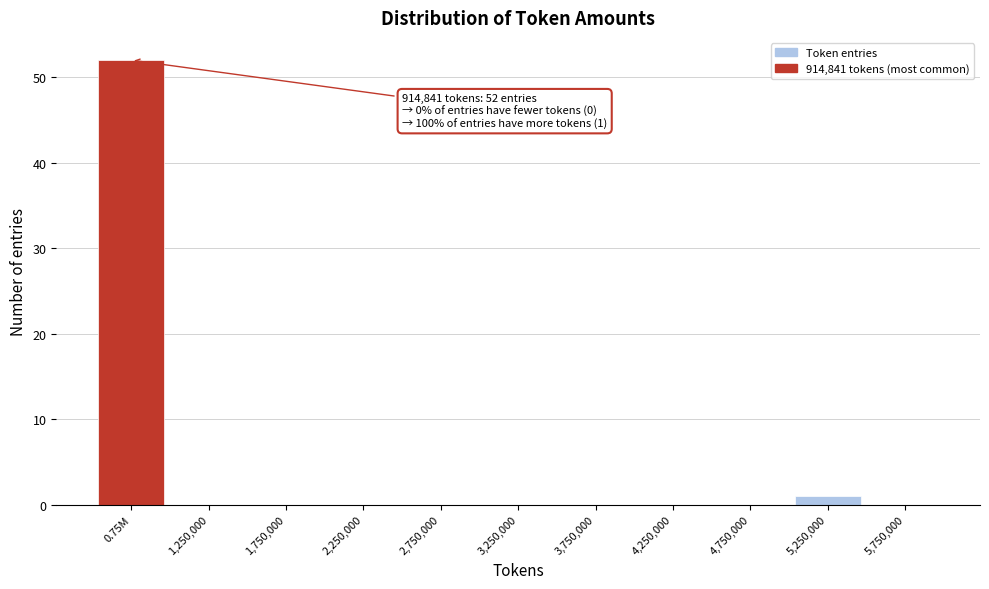

Reading left to right, extract all data points from this chart.

0.75M=52	1,250,000=0	1,750,000=0	2,250,000=0	2,750,000=0	3,250,000=0	3,750,000=0	4,250,000=0	4,750,000=0	5,250,000=1	5,750,000=0